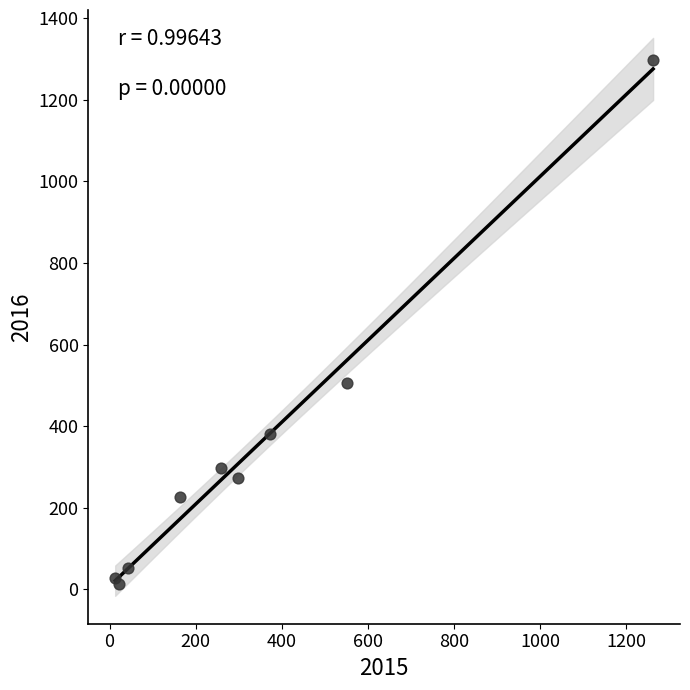

What Y value in the scatter plot is closest to 655?

505